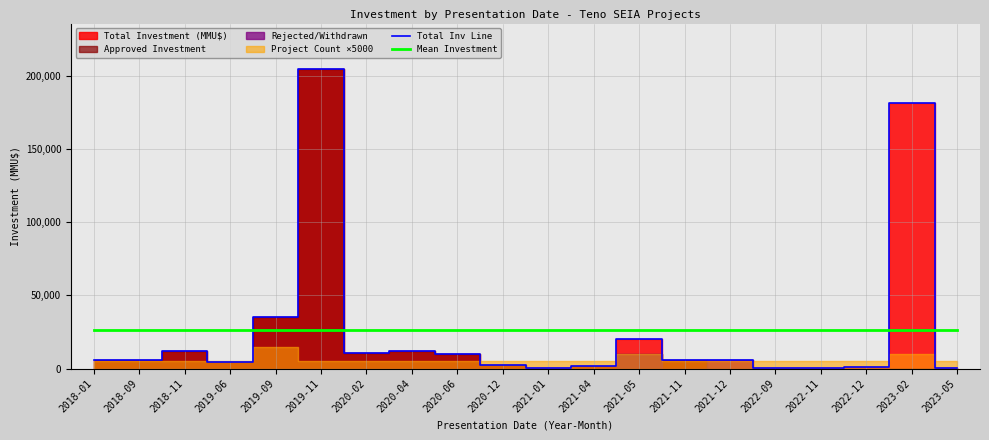

What is the value of the Total Inv Line point at the 20th from the left?

500.0